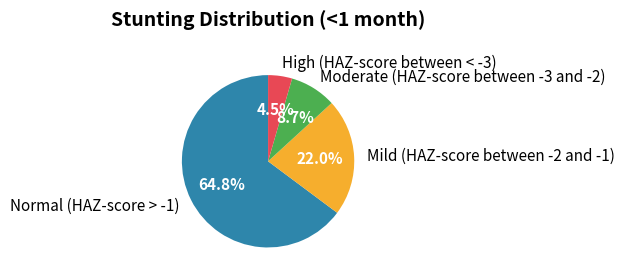

Is it true that Moderate (HAZ-score between -3 and -2) is 9% of the pie?

True